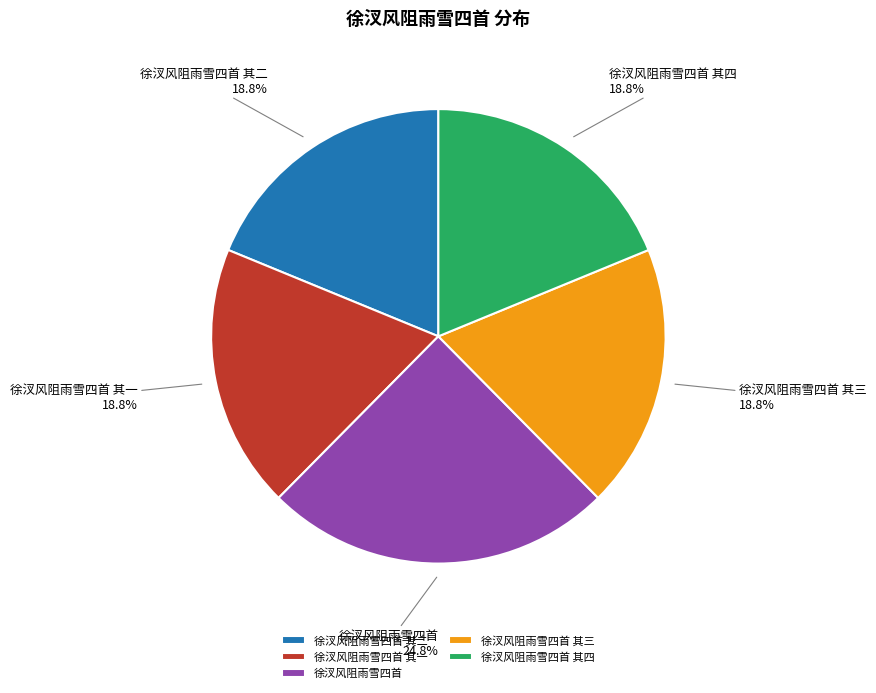

Which category has the biggest portion of the pie?

徐汊风阻雨雪四首